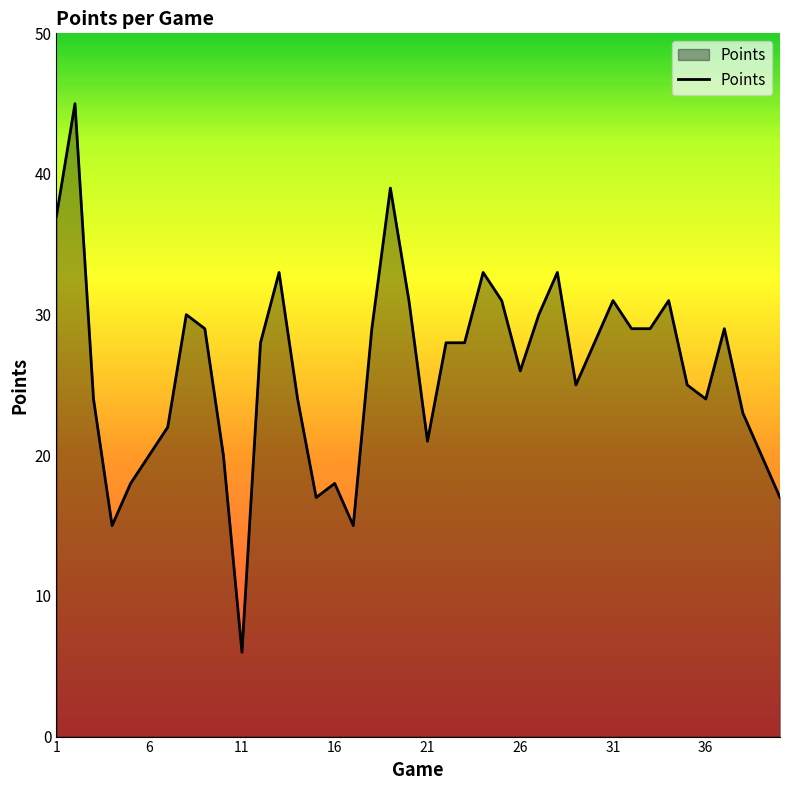

Count the number of categories in the chart.

40